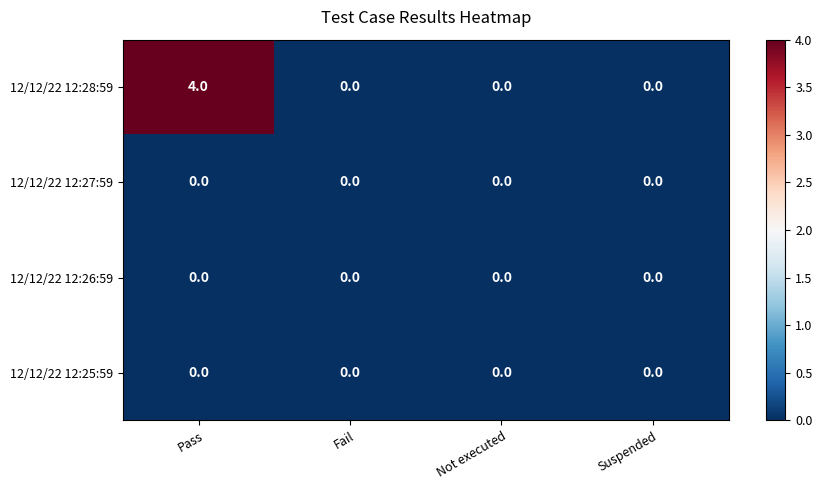

Which category has the highest value across all series?

Pass